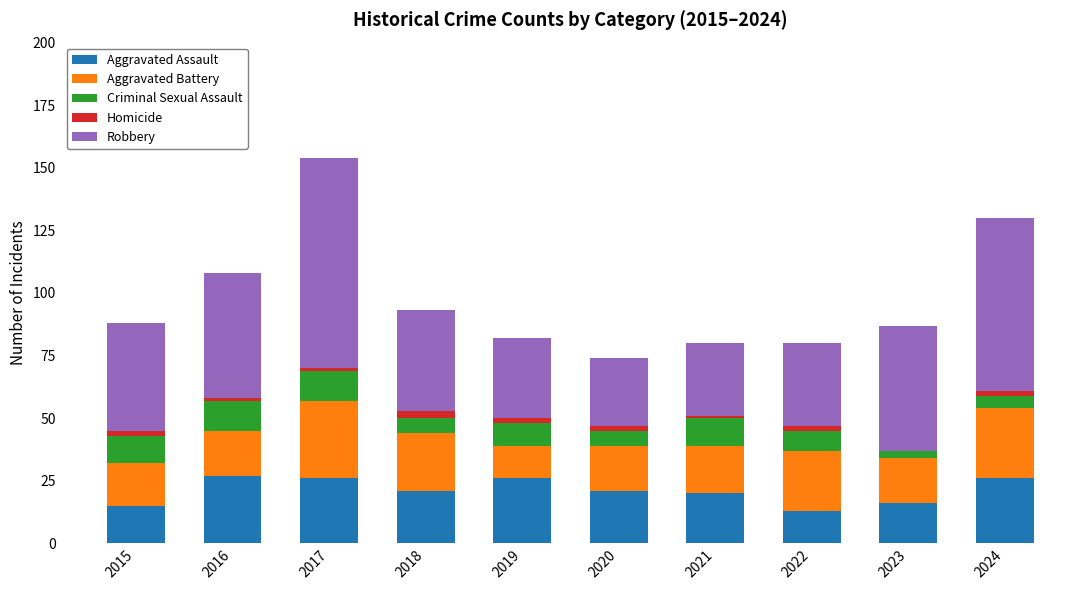

At which category is the sum across all series the highest?

2017